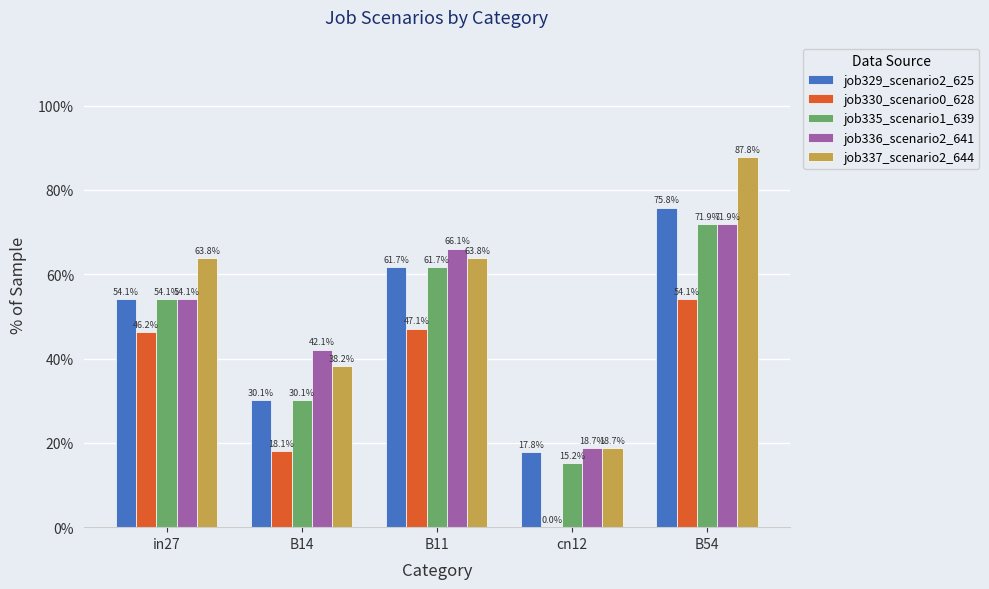

What is the spread (max minus min) of values at B14?

0.2